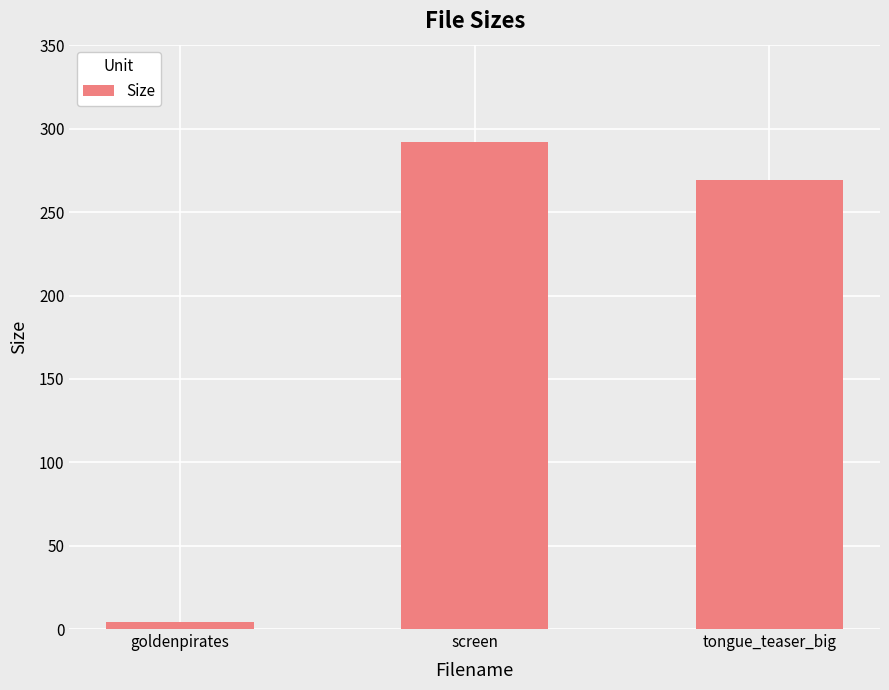

At which category does the chart reach its peak across all series?

screen